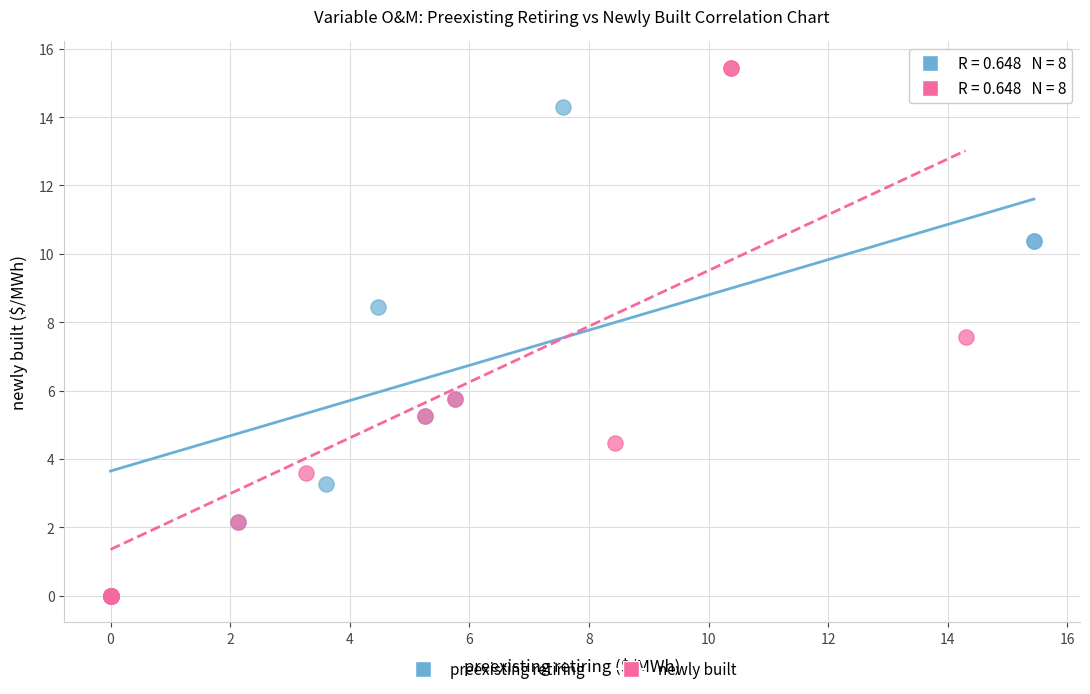

Which series has the largest Y range (max minus min)?

newly built